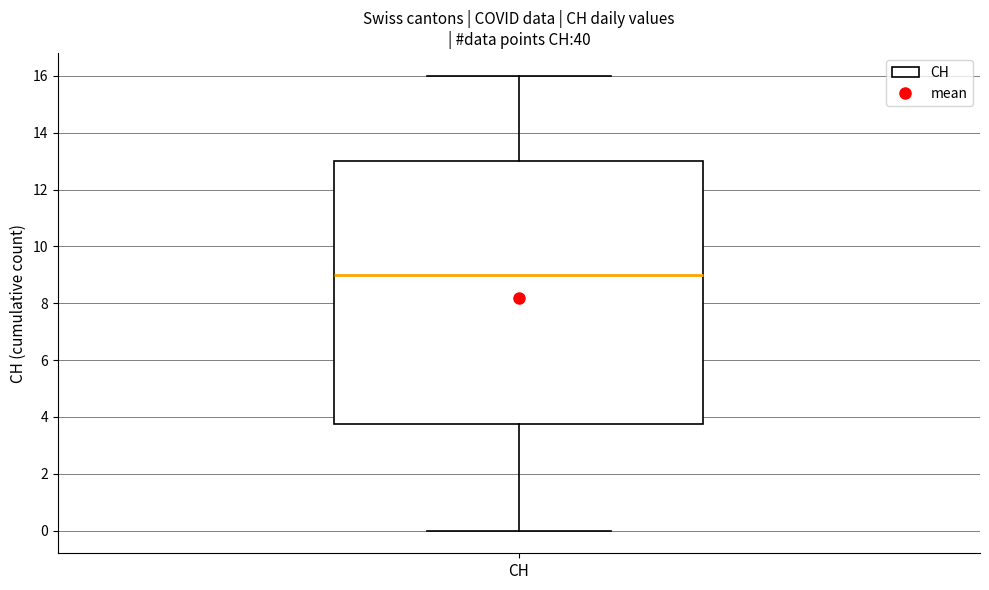

Transcribe this box plot: give where the median line is, the range the box spans, and where the two whiskers end, as read against the y-axis. The values are not printed on the chart, so give them approximately, as read against the axis.

median 9.0, box 3.8 to 13.0, whiskers 0.0 to 16.0